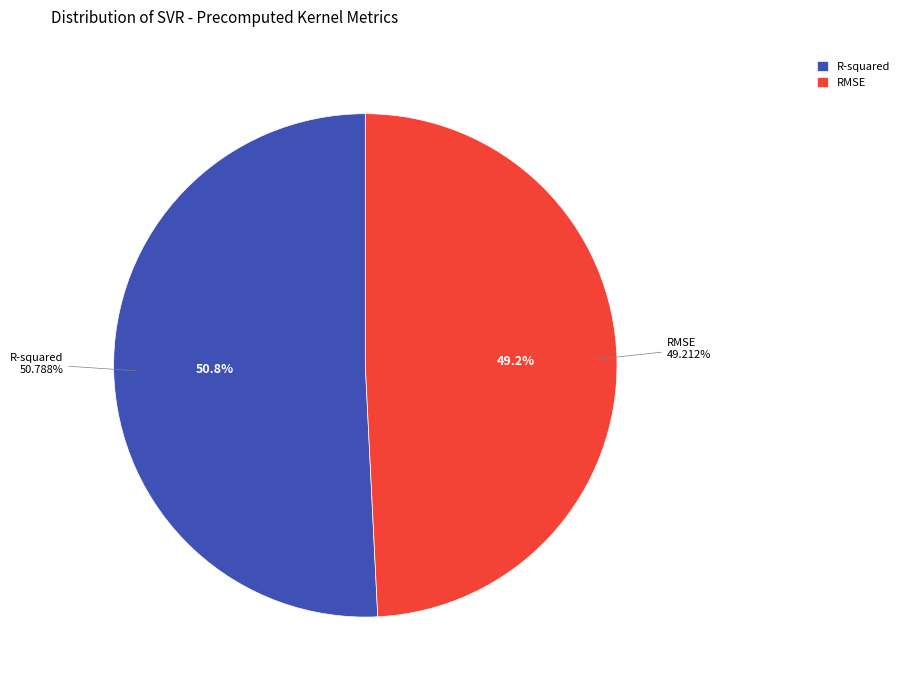

What portion of the pie excludes R-squared?

49.2%